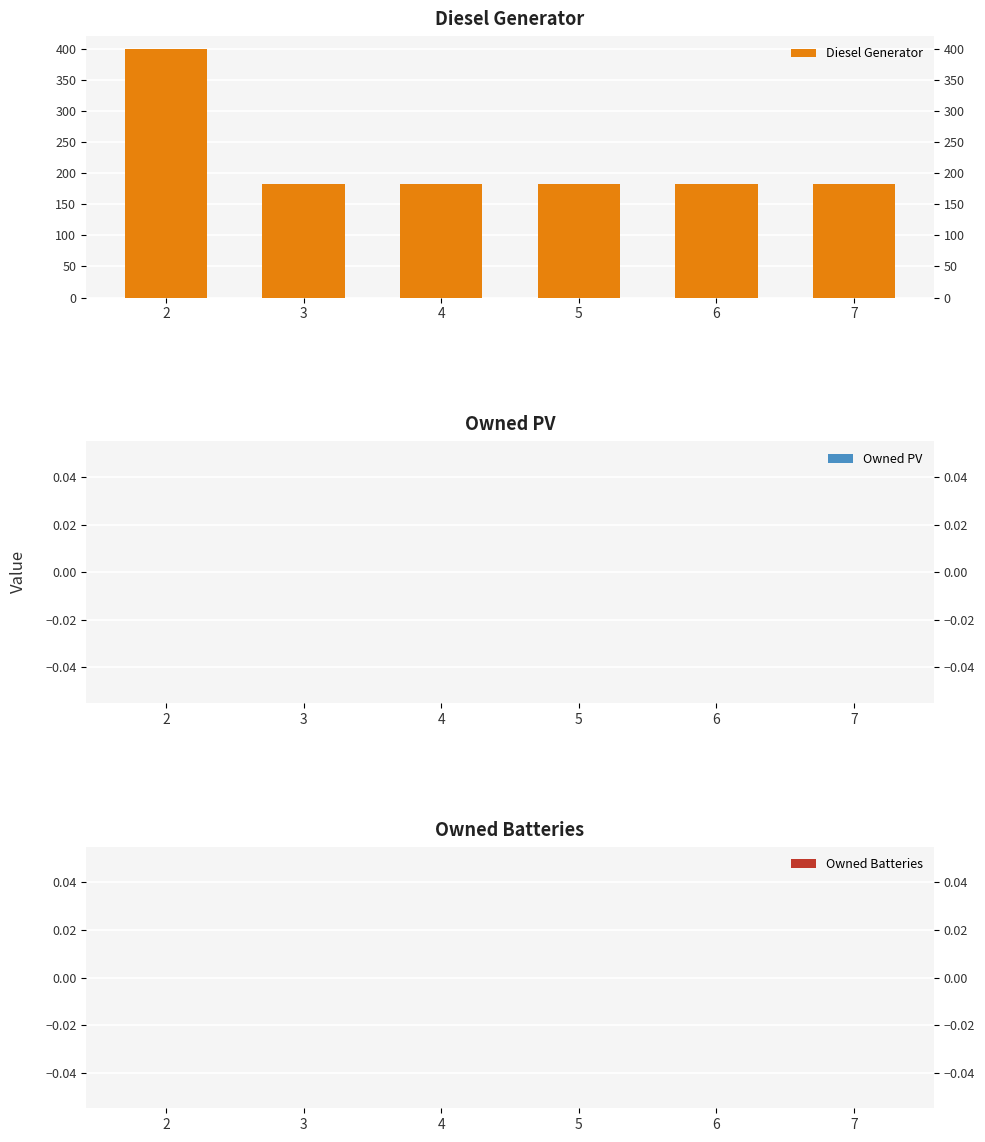

What is the minimum value for Diesel Generator?

182